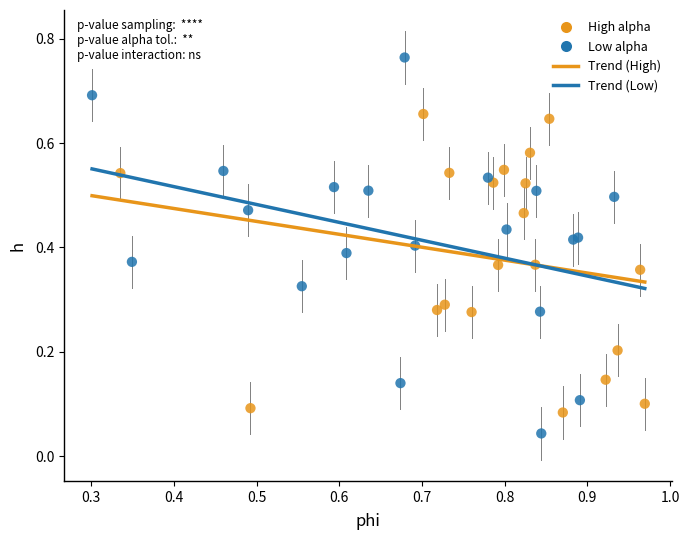

Which series contains the lowest Y value?

Low alpha